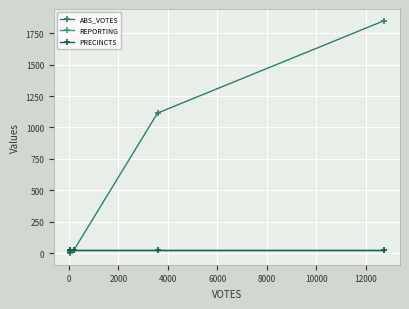

Does the chart display data point markers on the line(s)?

Yes